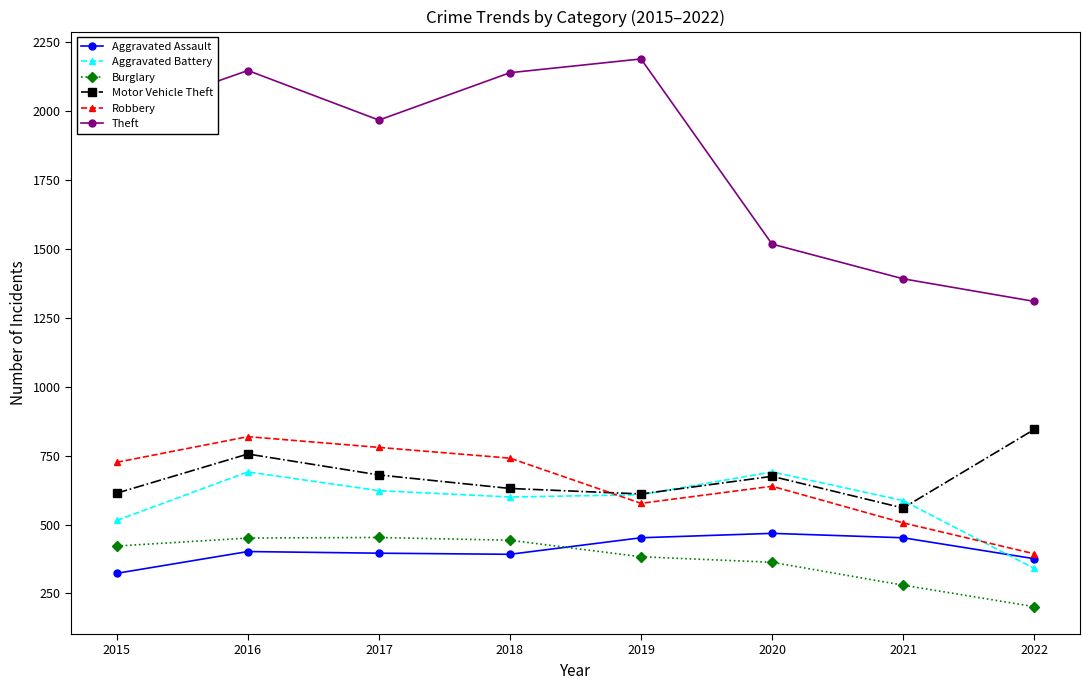

True or false: Burglary and Aggravated Battery cross at least once.

False